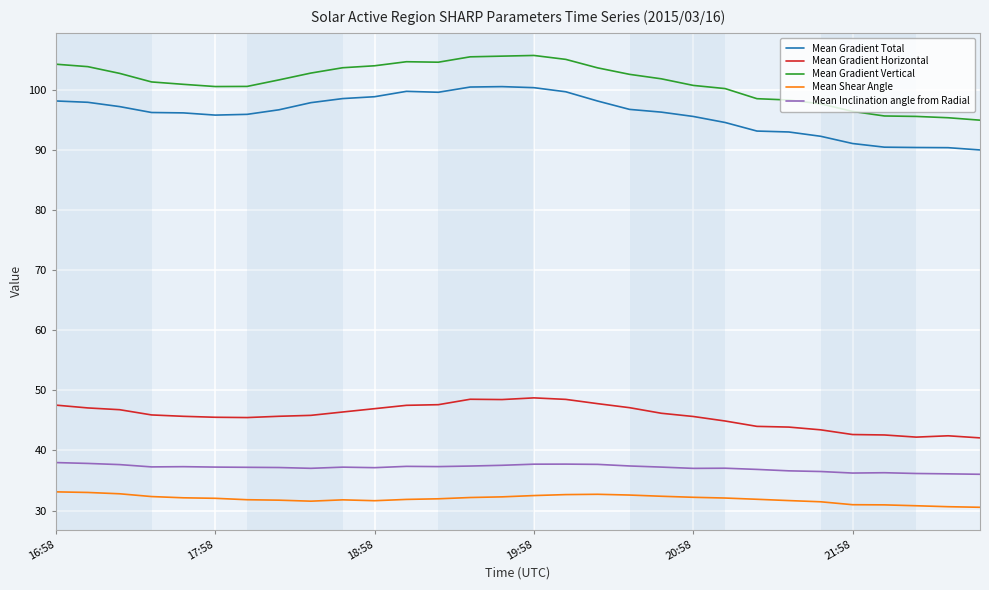

Does the chart display data point markers on the line(s)?

No